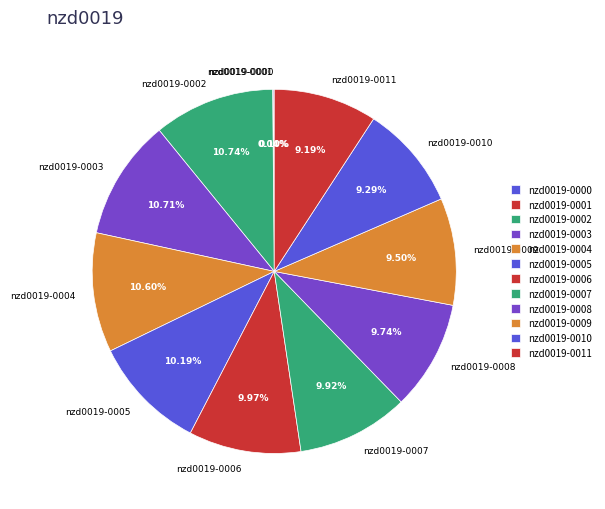

The nzd0019-0008 slice represents 10% of the pie. True or false?

True